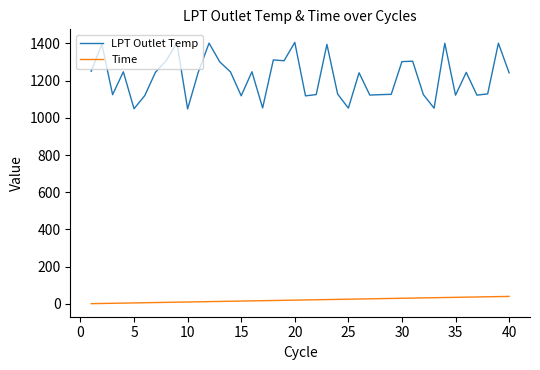

Which series has the widest spread of values?

LPT Outlet Temp